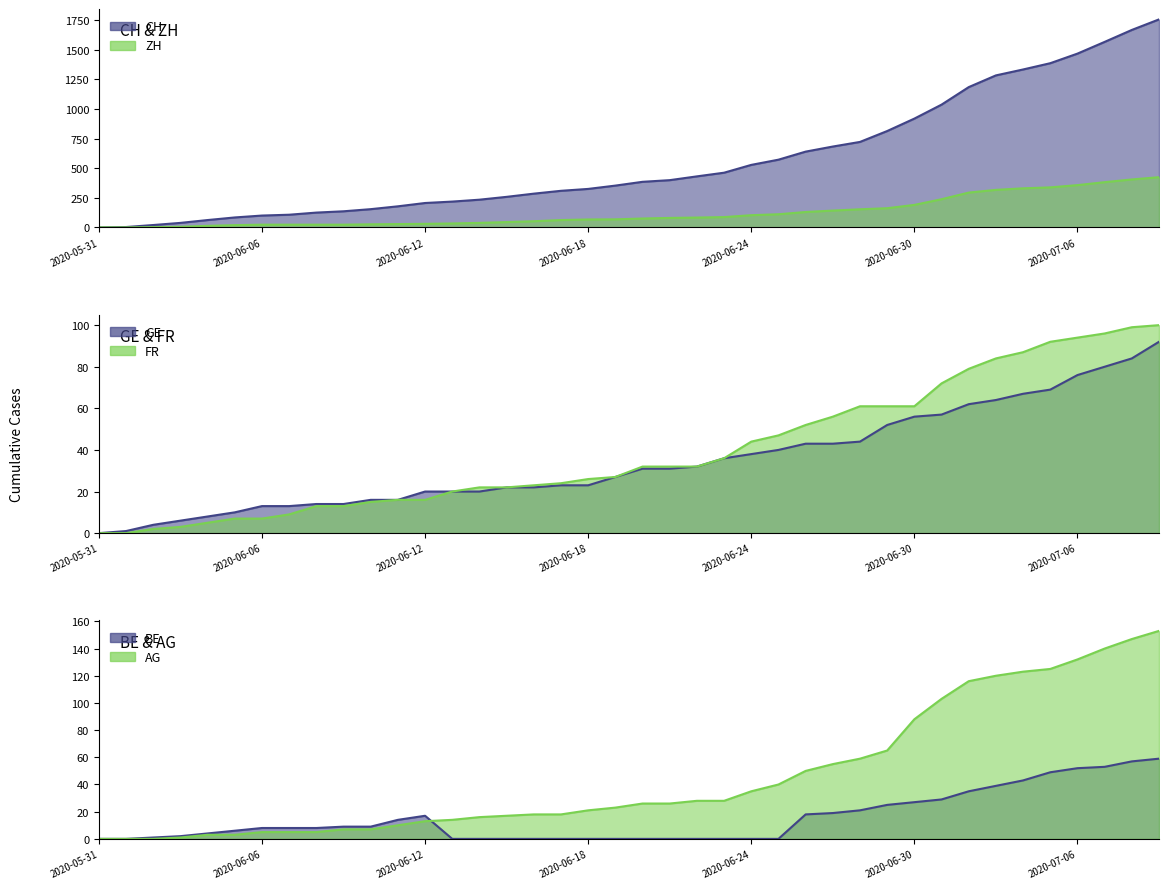

Between 2020-06-08 and 2020-06-23, which series saw the biggest shift?

CH